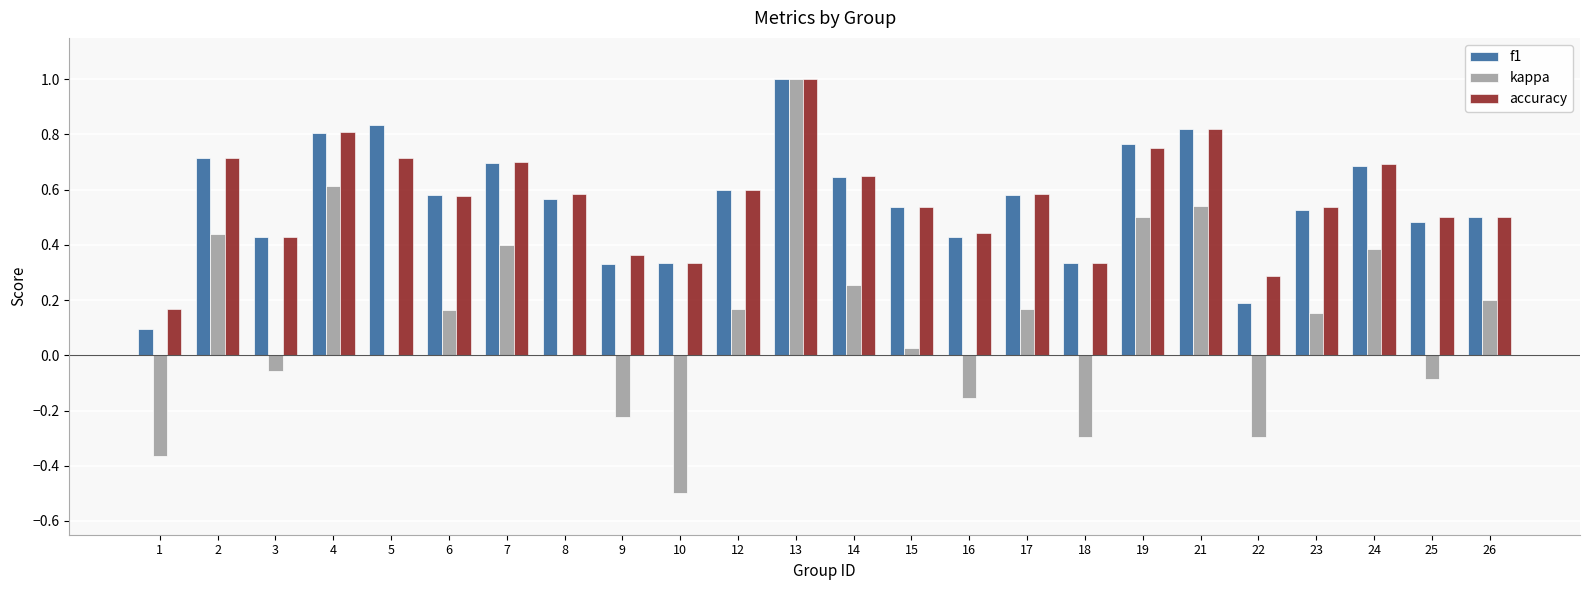

How many data points does each series have?

24